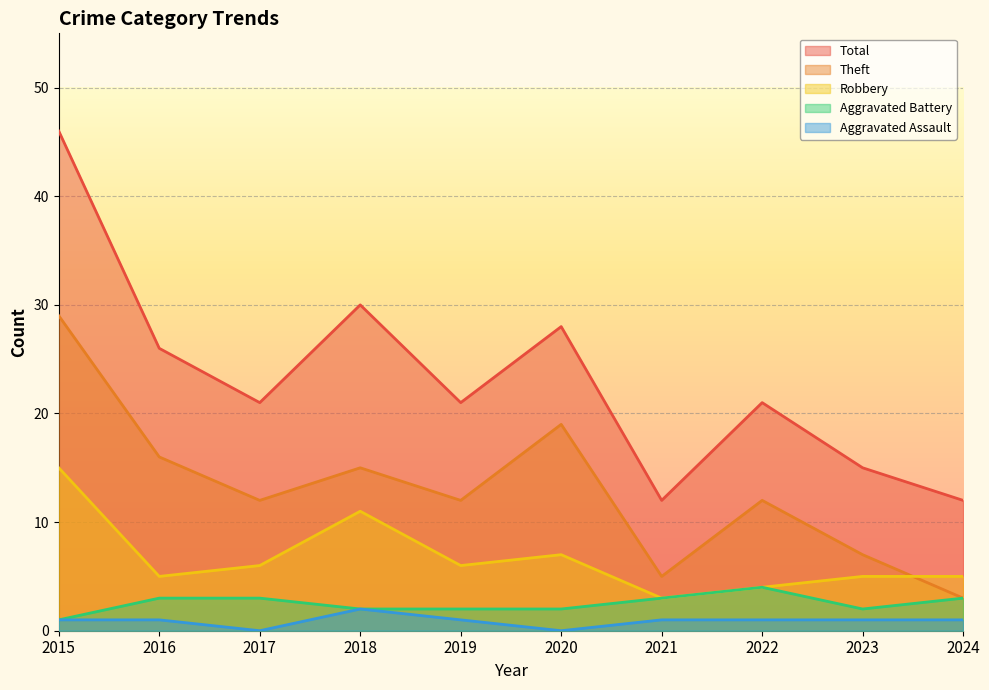

Reading left to right, list all the values displayed in this chart.

Aggravated Assault: 2015=1	2016=1	2017=0	2018=2	2019=1	2020=0	2021=1	2022=1	2023=1	2024=1
Aggravated Battery: 2015=1	2016=3	2017=3	2018=2	2019=2	2020=2	2021=3	2022=4	2023=2	2024=3
Robbery: 2015=15	2016=5	2017=6	2018=11	2019=6	2020=7	2021=3	2022=4	2023=5	2024=5
Theft: 2015=29	2016=16	2017=12	2018=15	2019=12	2020=19	2021=5	2022=12	2023=7	2024=3
Total: 2015=46	2016=26	2017=21	2018=30	2019=21	2020=28	2021=12	2022=21	2023=15	2024=12